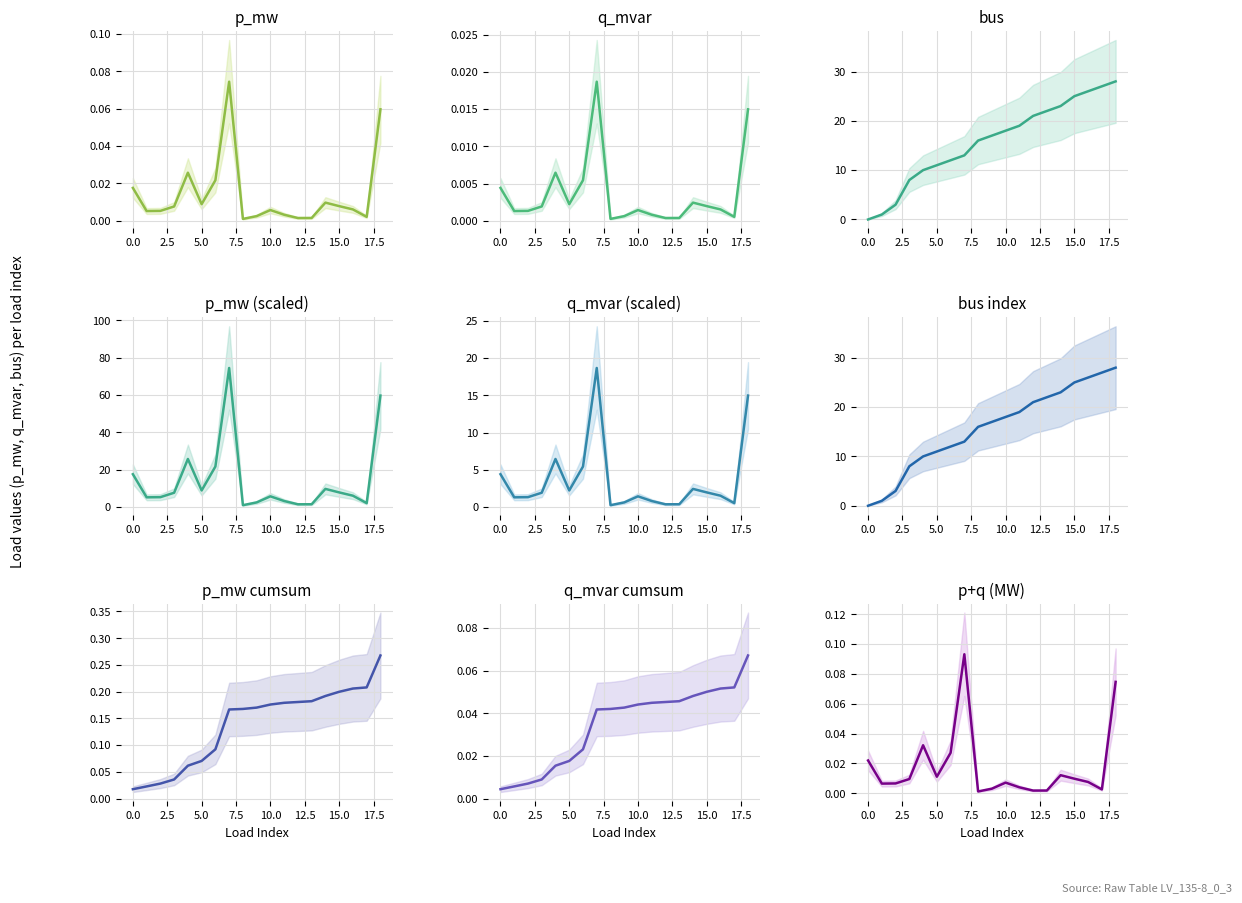

The q_mvar series shows 0.0 at 4. True or false?

True